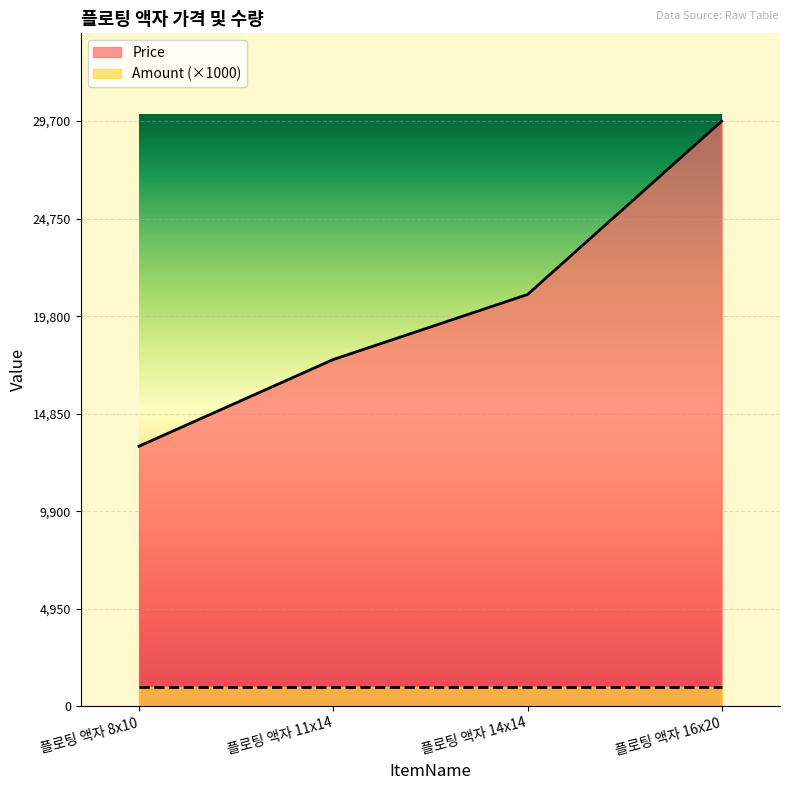

Reading left to right, what are all the values shown in this chart?

13200	17600	20900	29700